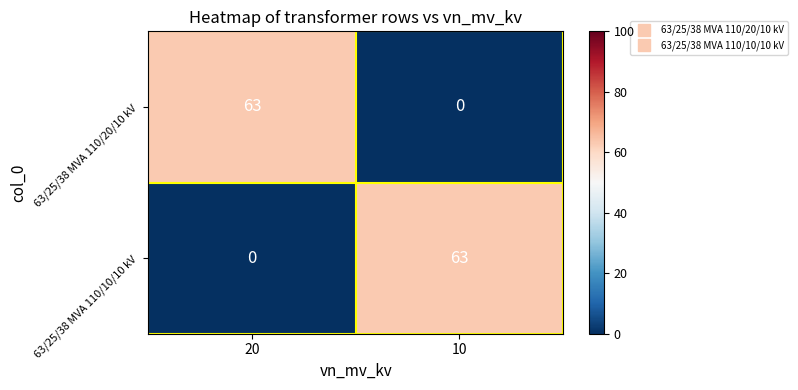

Is it true that 63/25/38 MVA 110/20/10 kV equals 21 at 20?

False